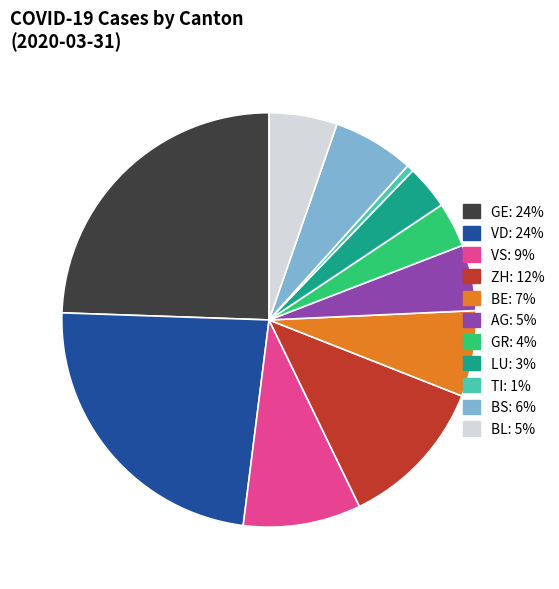

Does BE: 7% account for over 50% of the chart?

No